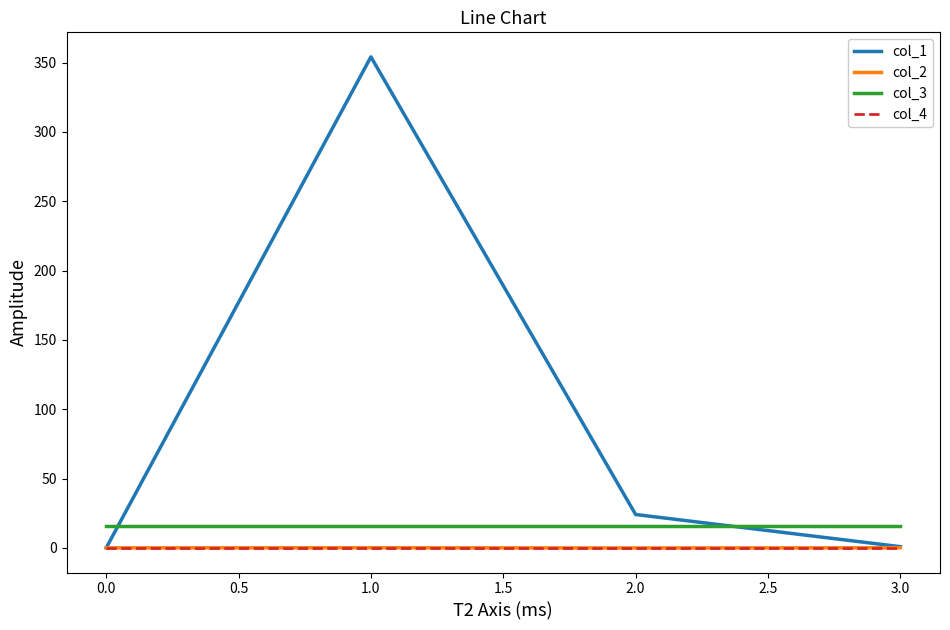

How many times do col_3 and col_1 cross each other?

2